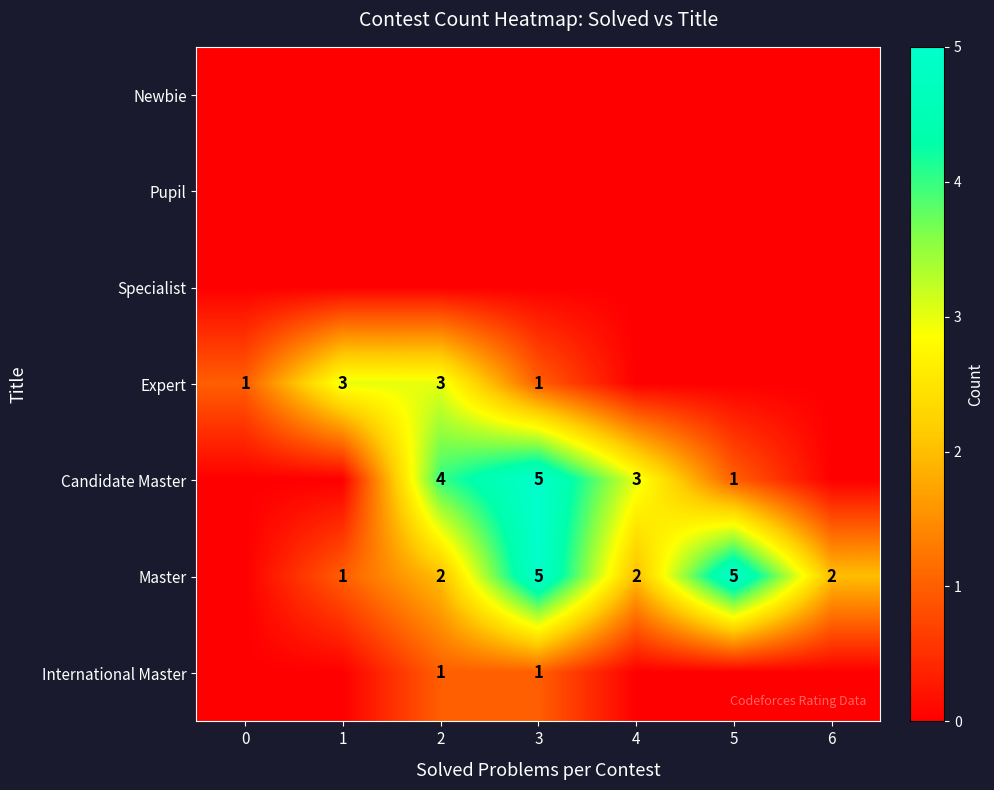

How many data points does each series have?

7